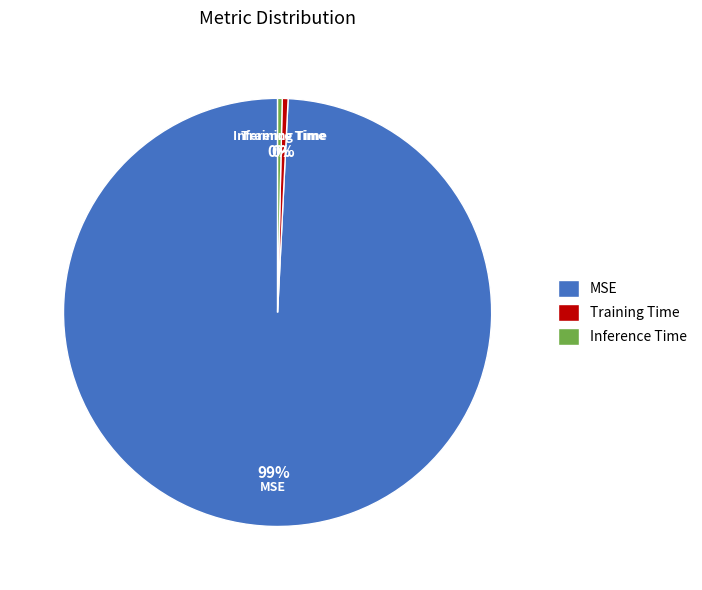

How many slices are in this pie chart?

3